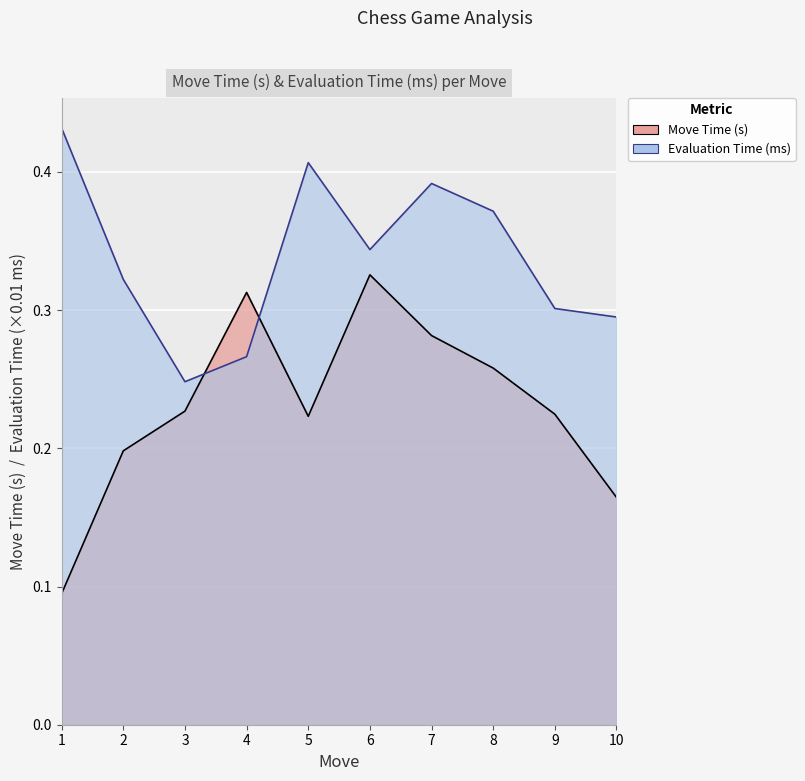

How many distinct data groups are displayed?

2